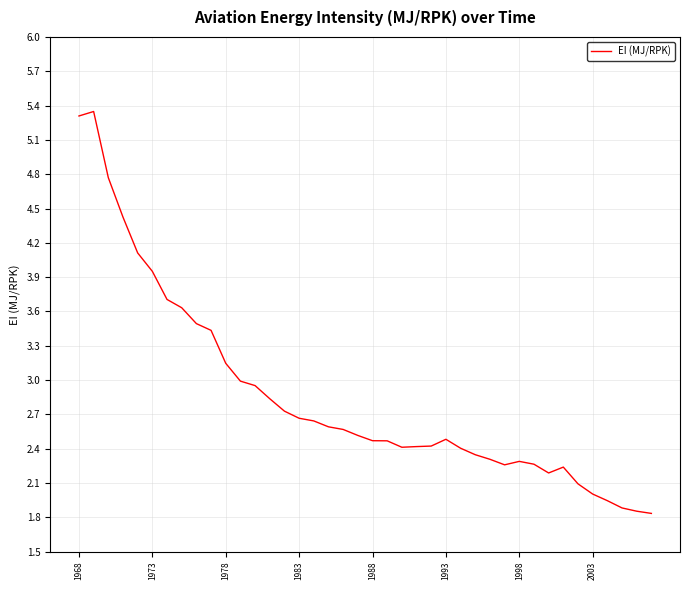

How many series are shown in this chart?

1